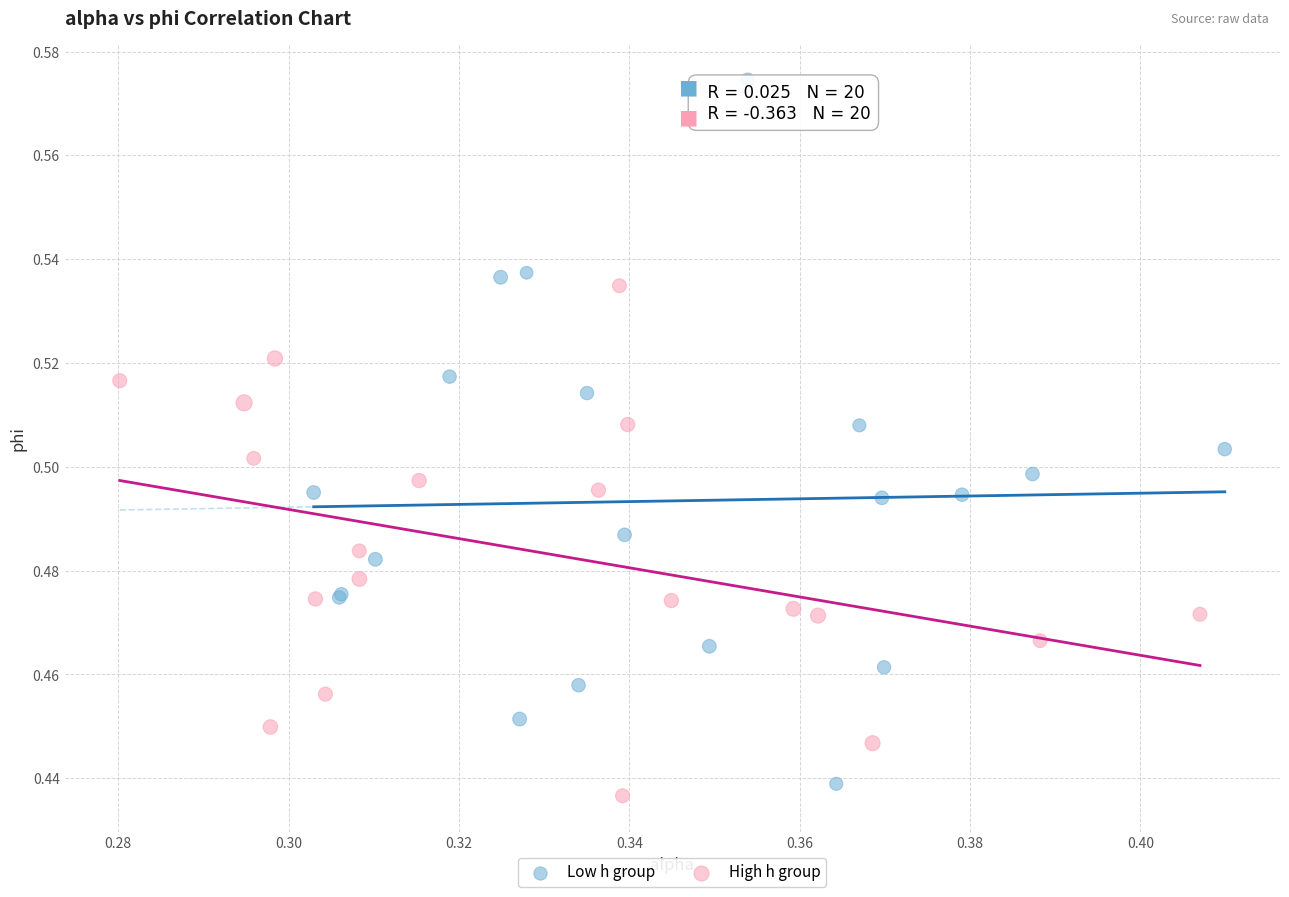

Which series has the largest Y range (max minus min)?

Low h group